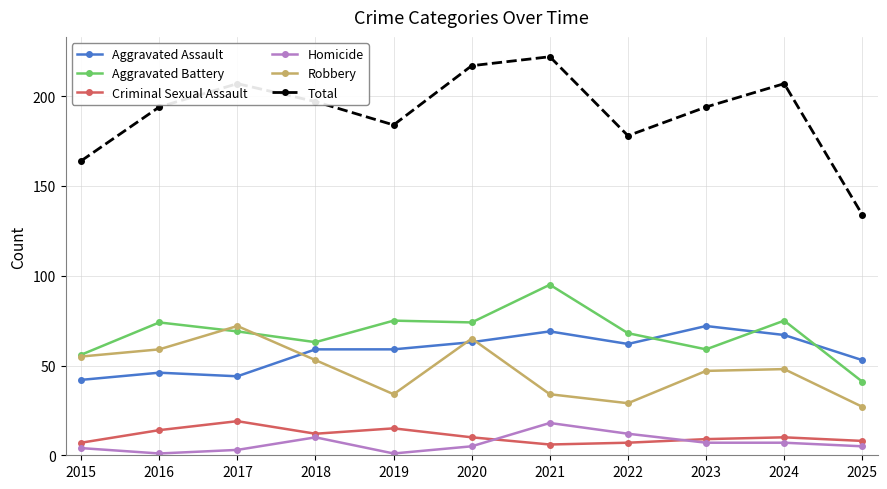

What value does the Homicide series have at 2018, to the nearest 5?

10